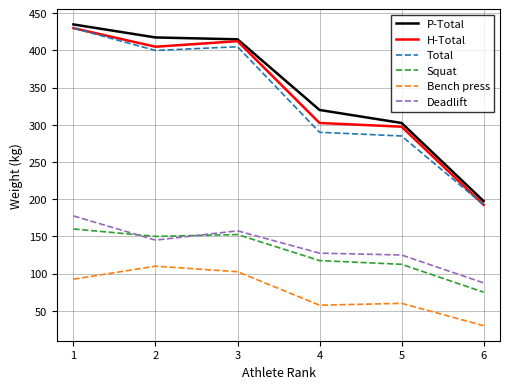

Between 4 and 6, which series saw the biggest shift?

P-Total